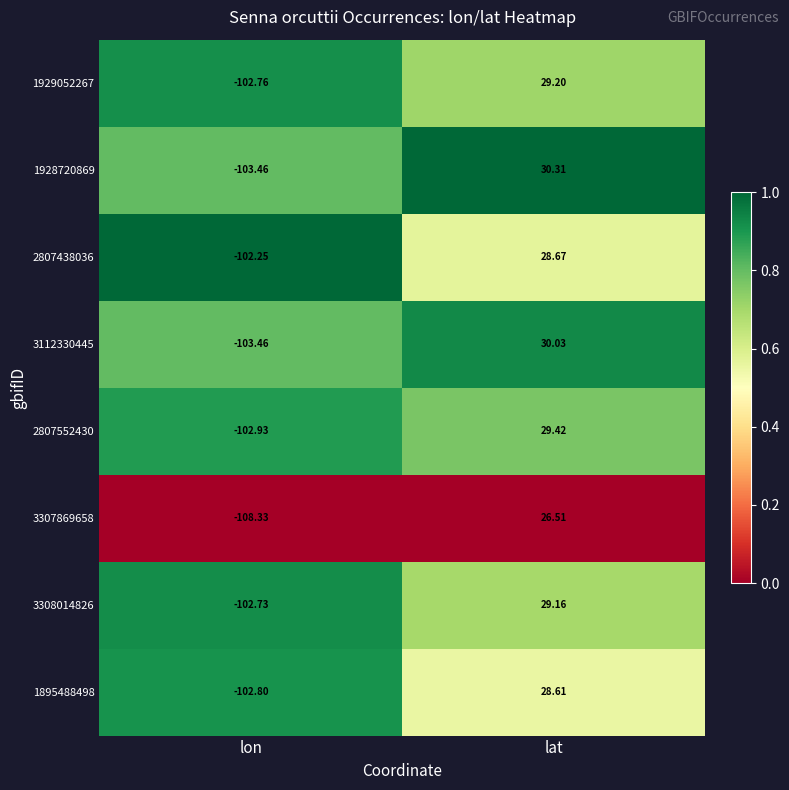

What is the total value across all series at lat?

231.9